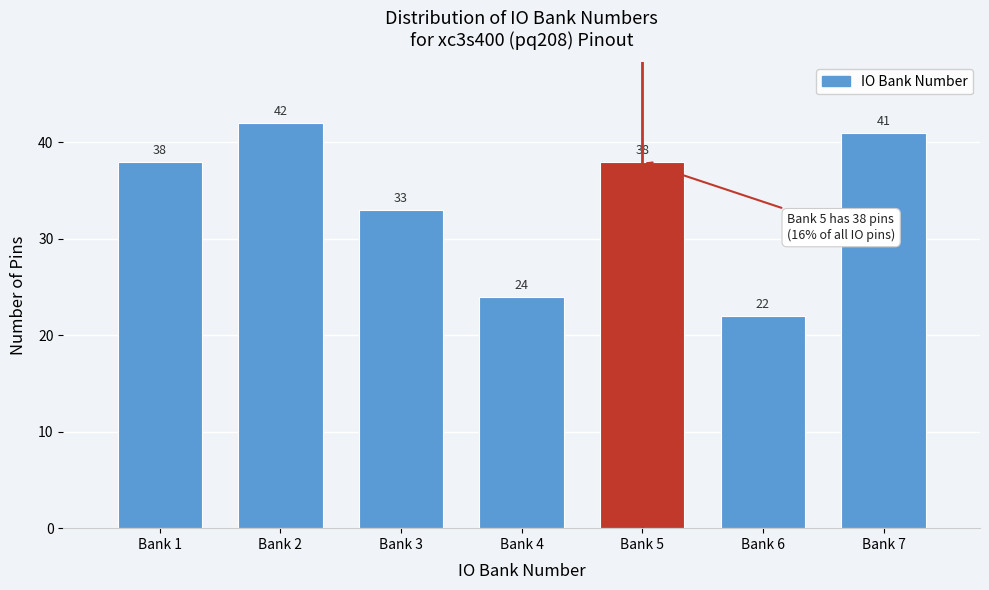

Reading right to left, what are all the values shown in this chart?

41	22	38	24	33	42	38